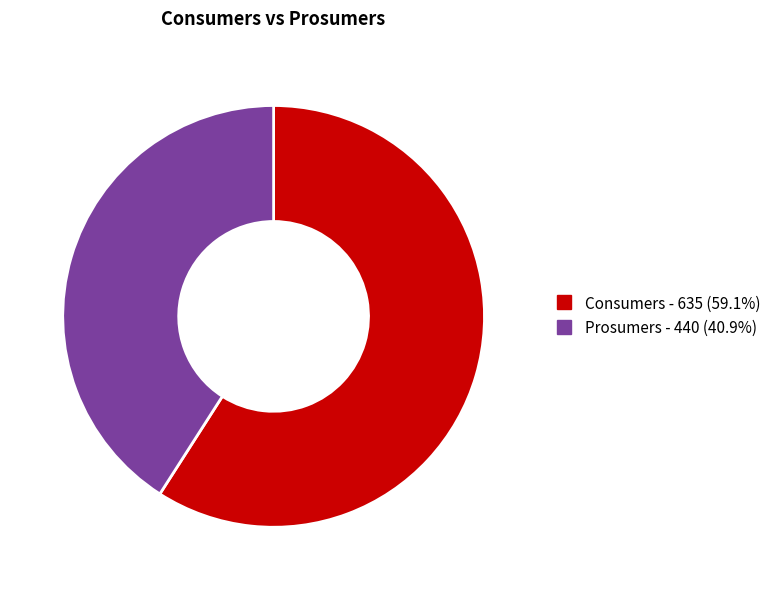

Approximately how many times larger is the value at Consumers compared to Prosumers?

1.4